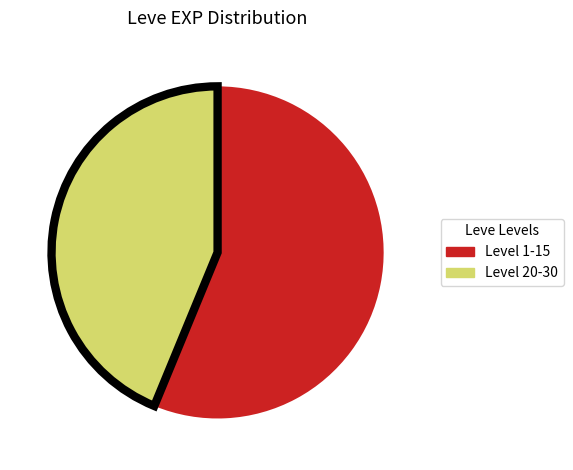

Is there a majority slice in this chart?

Yes